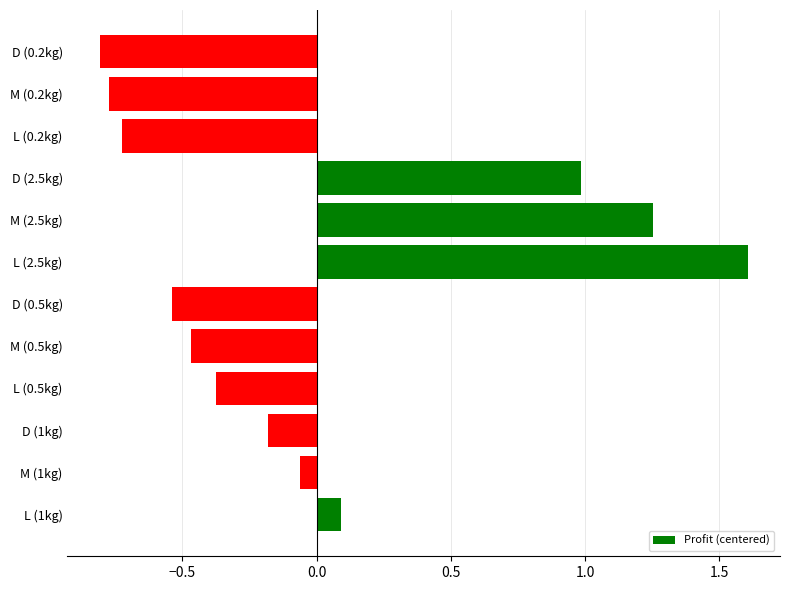

Read the value at L (0.2kg).

-0.7